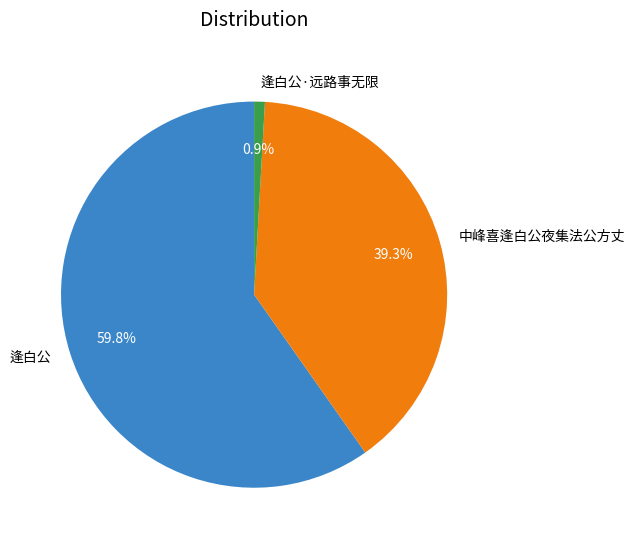

To the nearest percent, what portion does 逢白公 represent?

60%